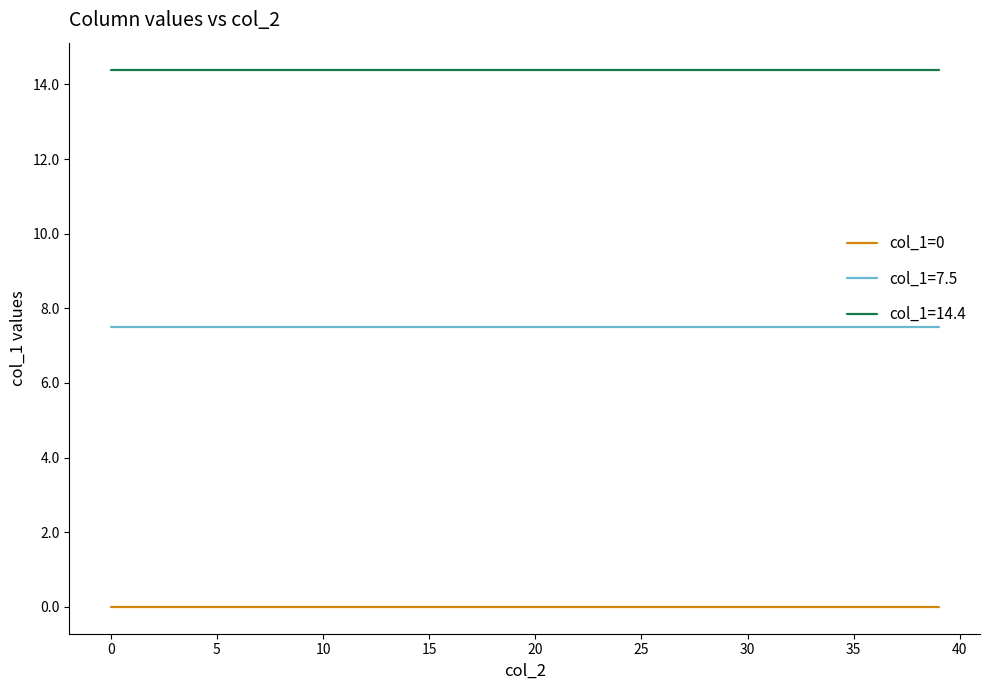

True or false: col_1=14.4 and col_1=7.5 cross at least once.

False